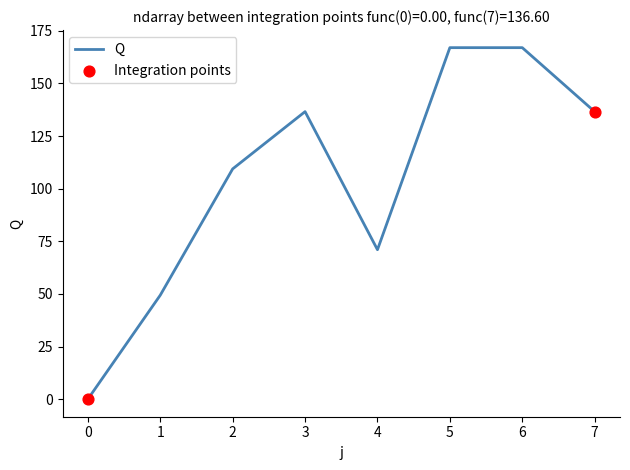

Approximately how many times larger is the value at 7 compared to 4?

1.9